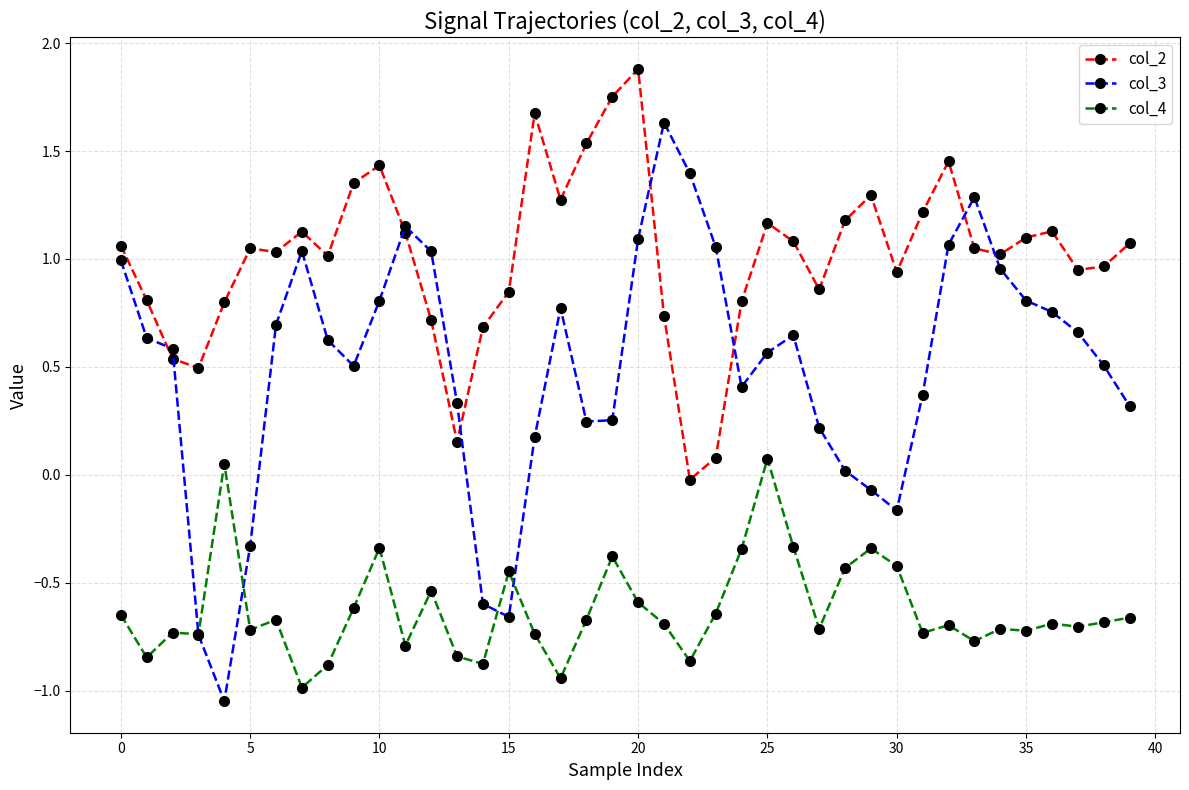

At how many categories does at least one series exceed 0?

40